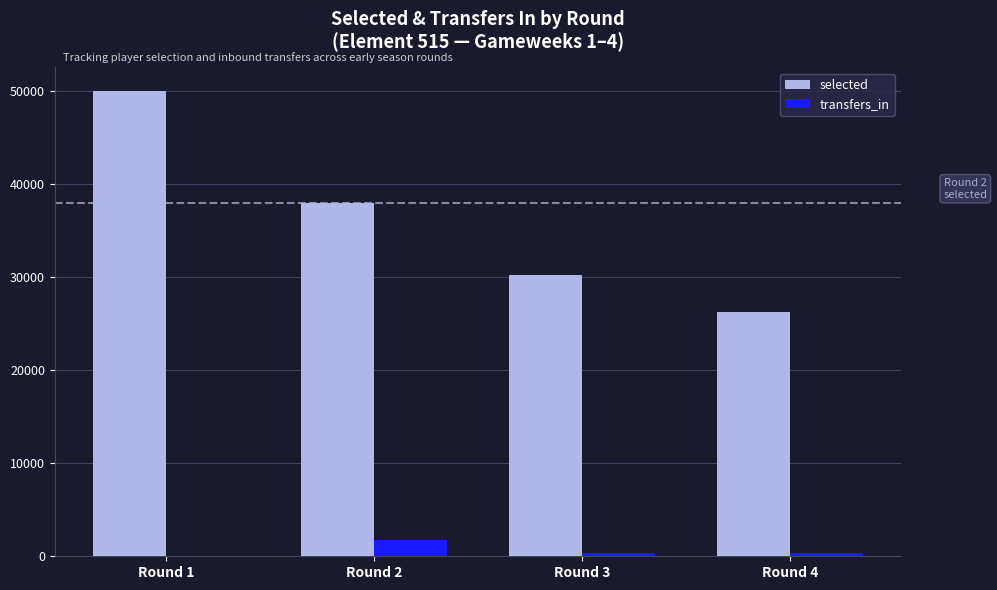

How many selected values are between 30203 and 49998?

3